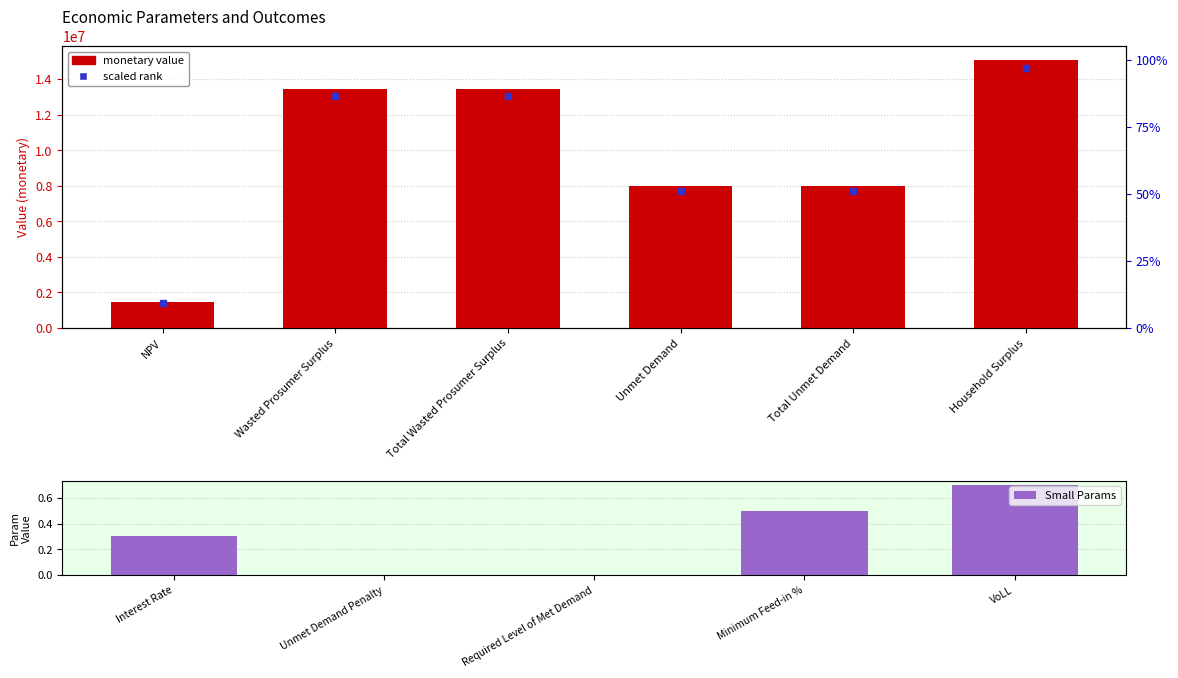

Is it true that the value at Total Unmet Demand is 4896713.9?

False